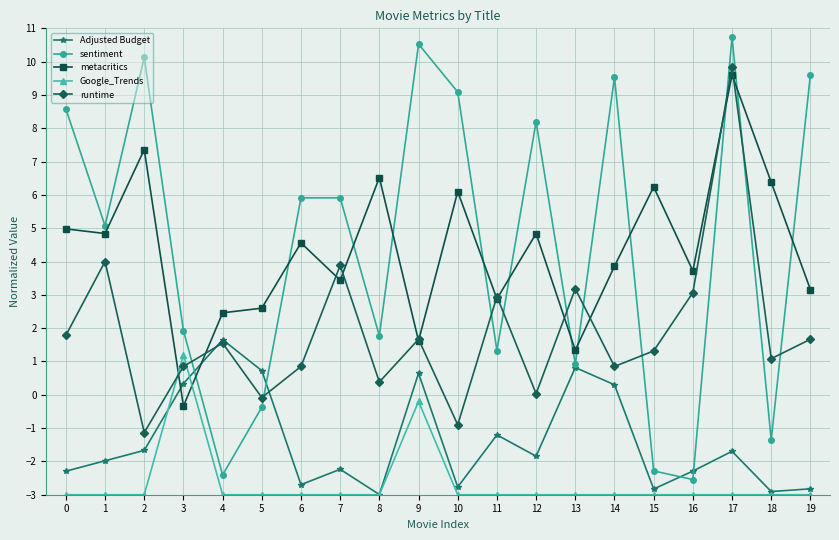

At 19, list the series in order from largest to smallest.

sentiment, metacritics, runtime, Adjusted Budget, Google_Trends